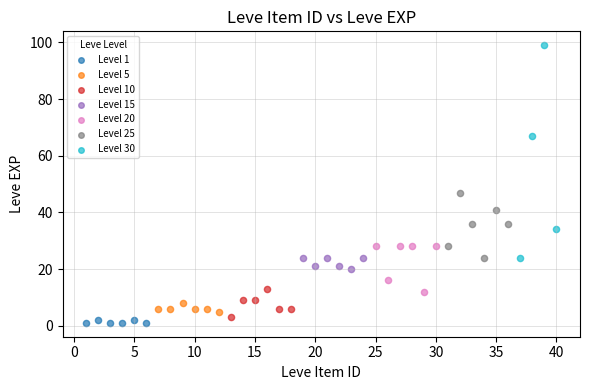

Which series contains the highest Y value?

Level 30